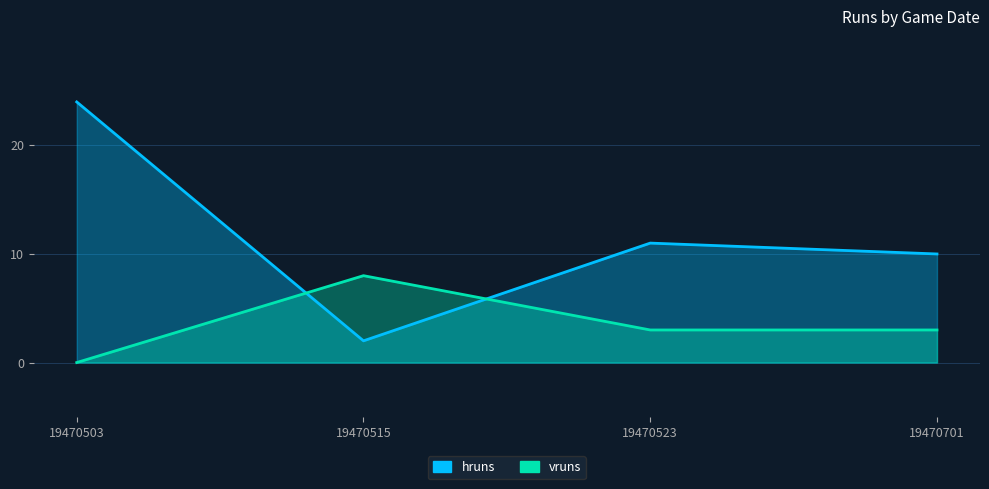

What is the value of the vruns point at the 2nd from the left?

8